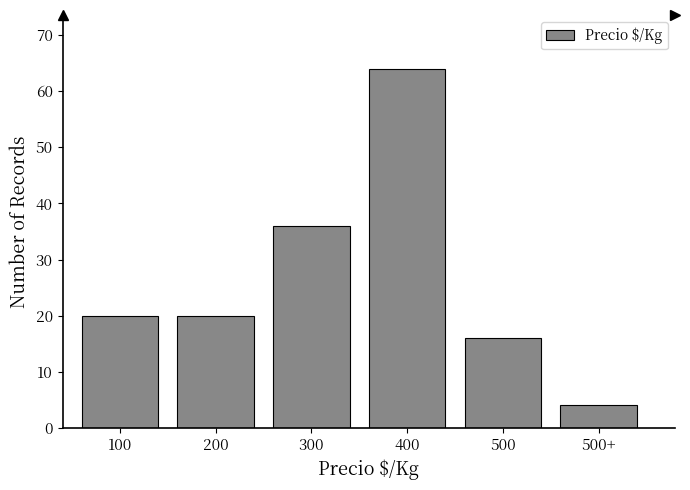

Reading left to right, extract all data points from this chart.

20	20	36	64	16	4